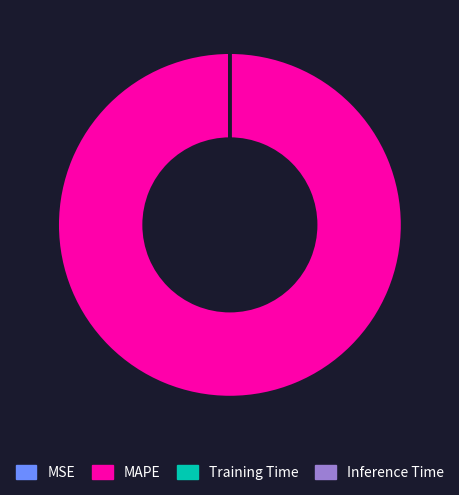

What is the largest slice in the pie chart?

MAPE